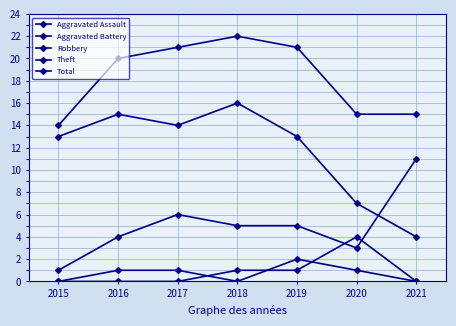

What is the difference between the Aggravated Assault values at 2020 and 2021?

1